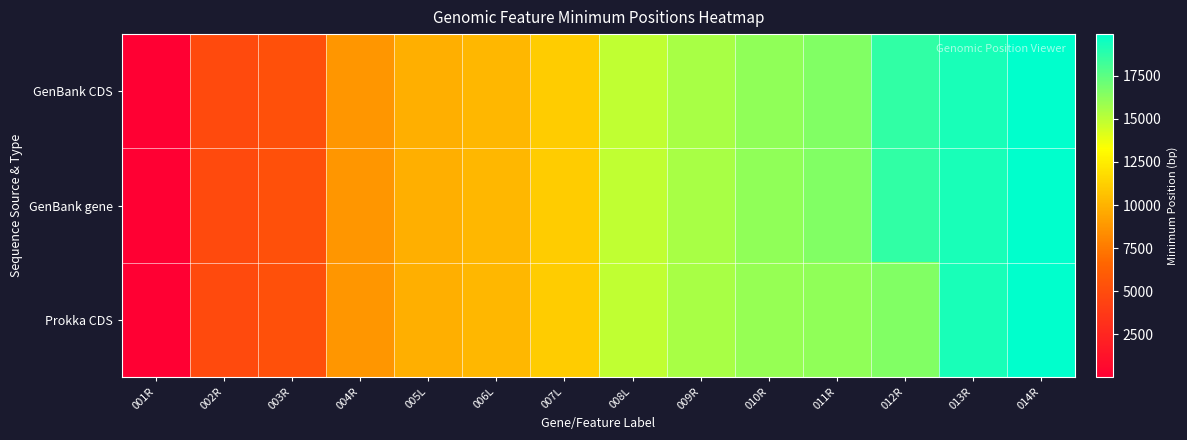

Count the number of categories in the chart.

14